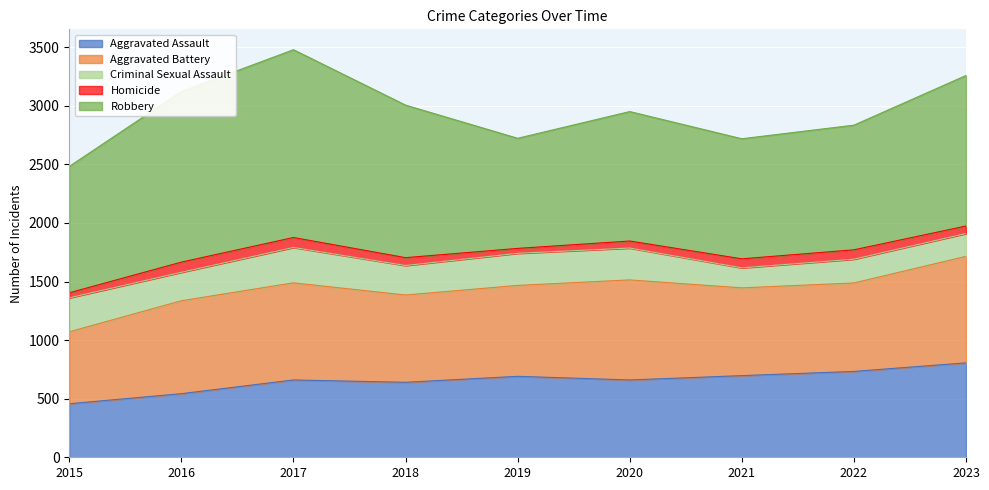

What value does the Criminal Sexual Assault series have at 2019?

274